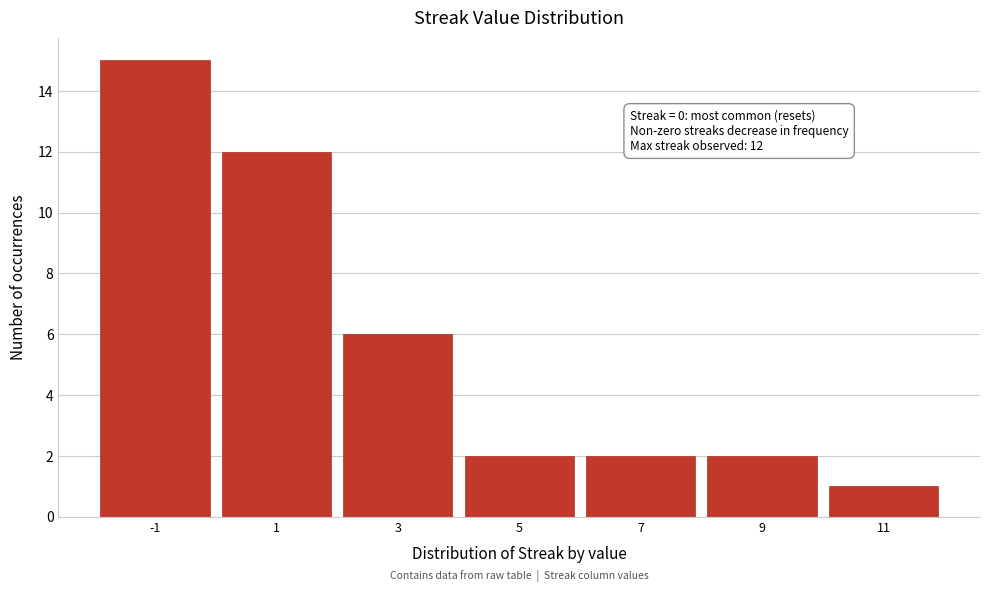

Reading right to left, list all the values displayed in this chart.

1	2	2	2	6	12	15